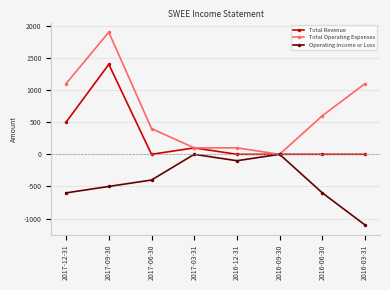

How many data points does each series have?

8